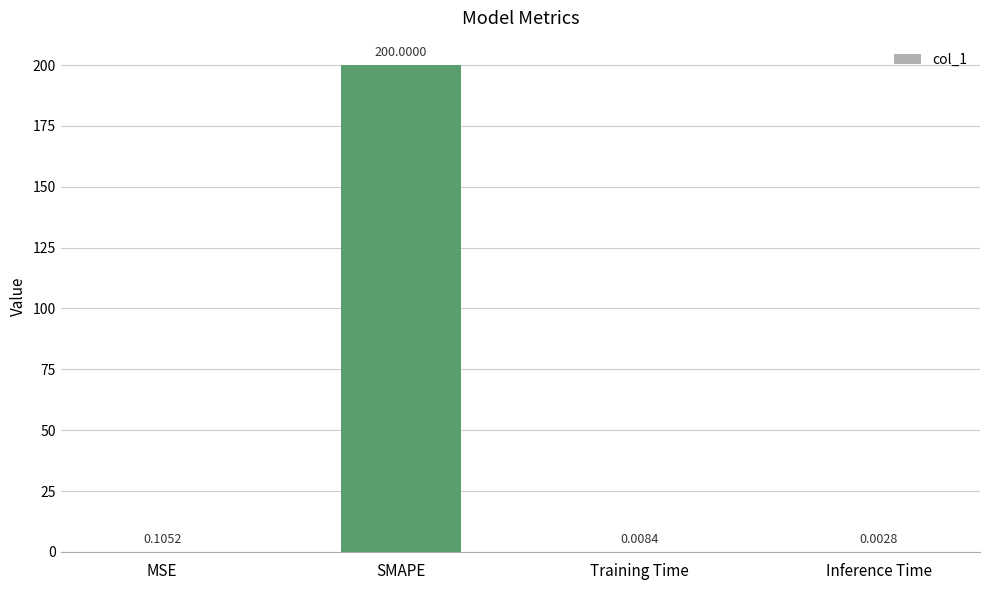

What is the sum of all values?

200.1